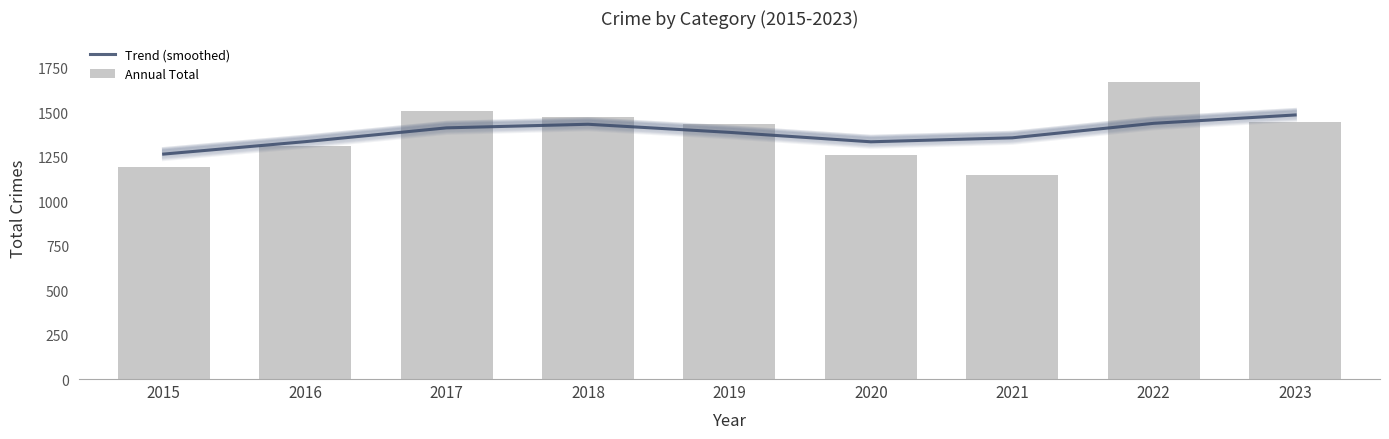

Reading right to left, list all the values displayed in this chart.

Trend (smoothed): 1483.4	1436.5	1355.1	1332.7	1385.7	1431.3	1411.1	1333.4	1263.8
Annual Total: 1444.0	1668.0	1148.0	1261.0	1433.0	1473.0	1506.0	1310.0	1190.0